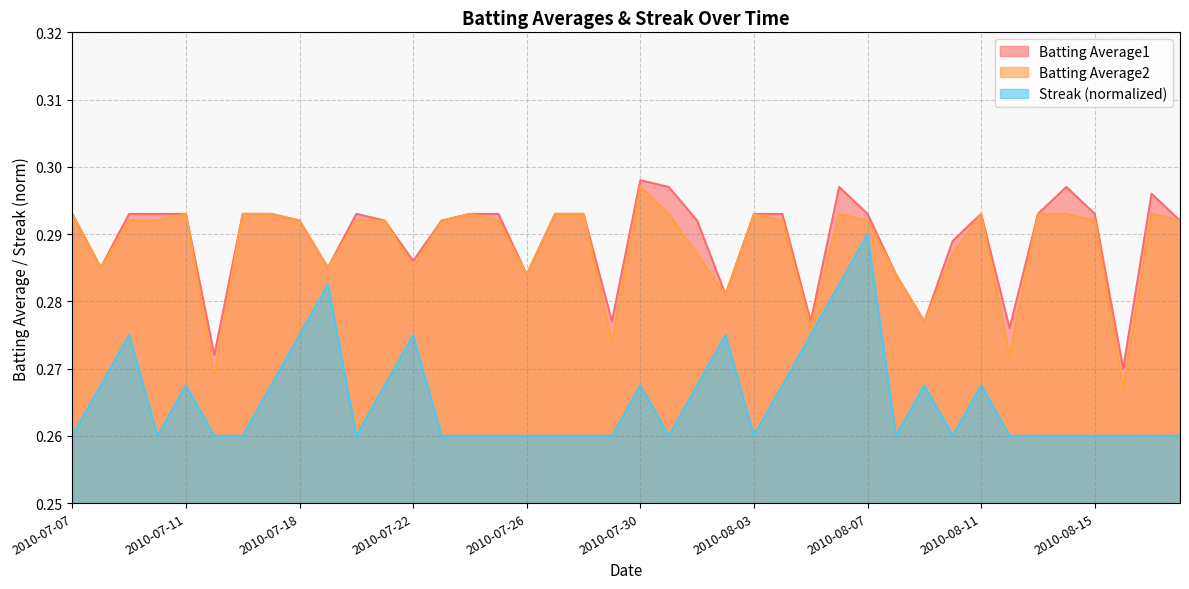

Reading left to right, list all the values displayed in this chart.

Batting Average1: 2010-07-07=0.3	2010-07-08=0.3	2010-07-09=0.3	2010-07-10=0.3	2010-07-11=0.3	2010-07-15=0.3	2010-07-16=0.3	2010-07-17=0.3	2010-07-18=0.3	2010-07-19=0.3	2010-07-20=0.3	2010-07-21=0.3	2010-07-22=0.3	2010-07-23=0.3	2010-07-24=0.3	2010-07-25=0.3	2010-07-26=0.3	2010-07-27=0.3	2010-07-28=0.3	2010-07-29=0.3	2010-07-30=0.3	2010-07-31=0.3	2010-08-01=0.3	2010-08-02=0.3	2010-08-03=0.3	2010-08-04=0.3	2010-08-05=0.3	2010-08-06=0.3	2010-08-07=0.3	2010-08-08=0.3	2010-08-09=0.3	2010-08-10=0.3	2010-08-11=0.3	2010-08-12=0.3	2010-08-13=0.3	2010-08-14=0.3	2010-08-15=0.3	2010-08-16=0.3	2010-08-17=0.3	2010-08-18=0.3
Batting Average2: 2010-07-07=0.3	2010-07-08=0.3	2010-07-09=0.3	2010-07-10=0.3	2010-07-11=0.3	2010-07-15=0.3	2010-07-16=0.3	2010-07-17=0.3	2010-07-18=0.3	2010-07-19=0.3	2010-07-20=0.3	2010-07-21=0.3	2010-07-22=0.3	2010-07-23=0.3	2010-07-24=0.3	2010-07-25=0.3	2010-07-26=0.3	2010-07-27=0.3	2010-07-28=0.3	2010-07-29=0.3	2010-07-30=0.3	2010-07-31=0.3	2010-08-01=0.3	2010-08-02=0.3	2010-08-03=0.3	2010-08-04=0.3	2010-08-05=0.3	2010-08-06=0.3	2010-08-07=0.3	2010-08-08=0.3	2010-08-09=0.3	2010-08-10=0.3	2010-08-11=0.3	2010-08-12=0.3	2010-08-13=0.3	2010-08-14=0.3	2010-08-15=0.3	2010-08-16=0.3	2010-08-17=0.3	2010-08-18=0.3
Streak: 2010-07-07=0.3	2010-07-08=0.3	2010-07-09=0.3	2010-07-10=0.3	2010-07-11=0.3	2010-07-15=0.3	2010-07-16=0.3	2010-07-17=0.3	2010-07-18=0.3	2010-07-19=0.3	2010-07-20=0.3	2010-07-21=0.3	2010-07-22=0.3	2010-07-23=0.3	2010-07-24=0.3	2010-07-25=0.3	2010-07-26=0.3	2010-07-27=0.3	2010-07-28=0.3	2010-07-29=0.3	2010-07-30=0.3	2010-07-31=0.3	2010-08-01=0.3	2010-08-02=0.3	2010-08-03=0.3	2010-08-04=0.3	2010-08-05=0.3	2010-08-06=0.3	2010-08-07=0.3	2010-08-08=0.3	2010-08-09=0.3	2010-08-10=0.3	2010-08-11=0.3	2010-08-12=0.3	2010-08-13=0.3	2010-08-14=0.3	2010-08-15=0.3	2010-08-16=0.3	2010-08-17=0.3	2010-08-18=0.3